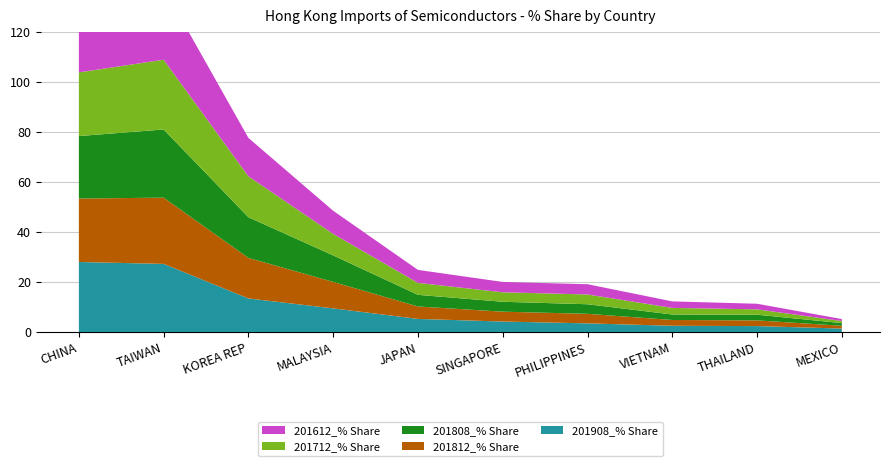

Reading left to right, transcribe all the data shown in this chart.

201908_% Share: CHINA=28.0	TAIWAN=27.2	KOREA REP=13.4	MALAYSIA=9.4	JAPAN=5.2	SINGAPORE=4.2	PHILIPPINES=3.4	VIETNAM=2.5	THAILAND=2.4	MEXICO=1.4
201812_% Share: CHINA=25.4	TAIWAN=26.5	KOREA REP=16.2	MALAYSIA=10.6	JAPAN=5.0	SINGAPORE=3.9	PHILIPPINES=3.8	VIETNAM=2.3	THAILAND=2.3	MEXICO=1.1
201808_% Share: CHINA=25.0	TAIWAN=27.3	KOREA REP=16.3	MALAYSIA=10.6	JAPAN=4.7	SINGAPORE=4.0	PHILIPPINES=3.8	VIETNAM=2.2	THAILAND=2.3	MEXICO=1.1
201712_% Share: CHINA=25.5	TAIWAN=27.9	KOREA REP=16.4	MALAYSIA=8.6	JAPAN=4.8	SINGAPORE=3.8	PHILIPPINES=3.9	VIETNAM=2.6	THAILAND=2.1	MEXICO=0.8
201612_% Share: CHINA=23.6	TAIWAN=28.8	KOREA REP=15.4	MALAYSIA=9.2	JAPAN=5.2	SINGAPORE=4.1	PHILIPPINES=4.1	VIETNAM=2.6	THAILAND=2.2	MEXICO=0.8